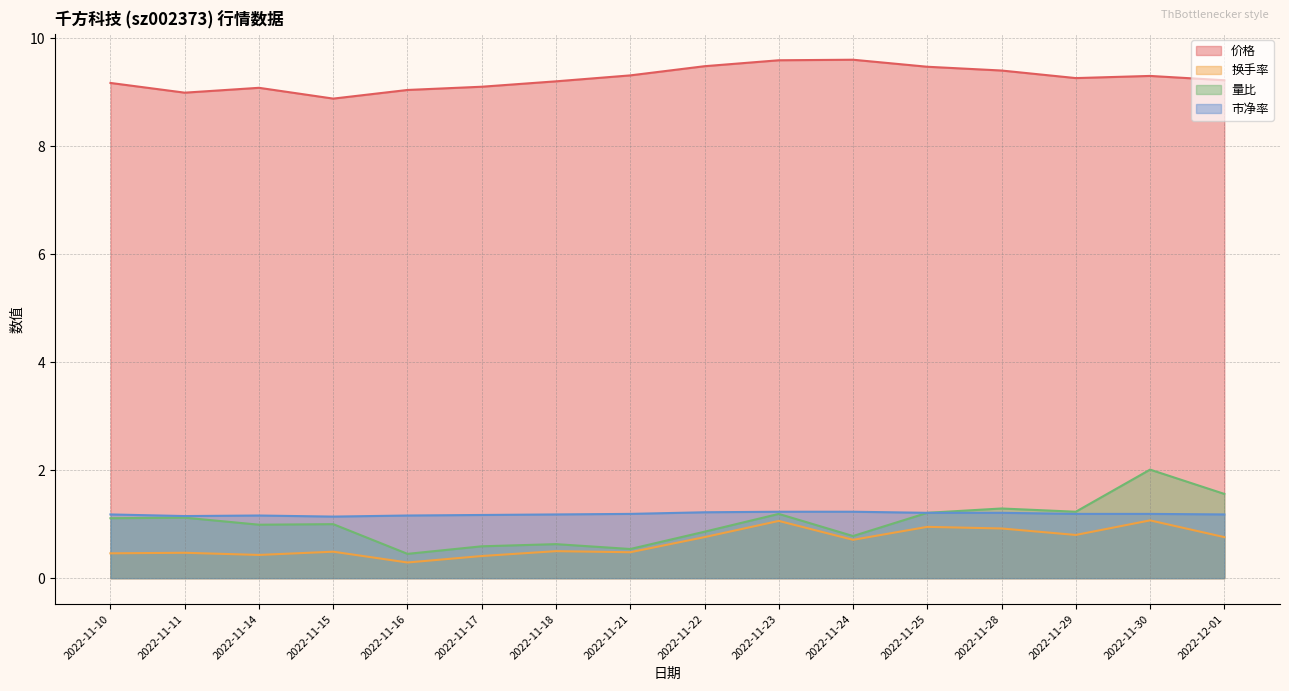

What are all the series names shown in the legend?

价格, 换手率, 量比, 市净率